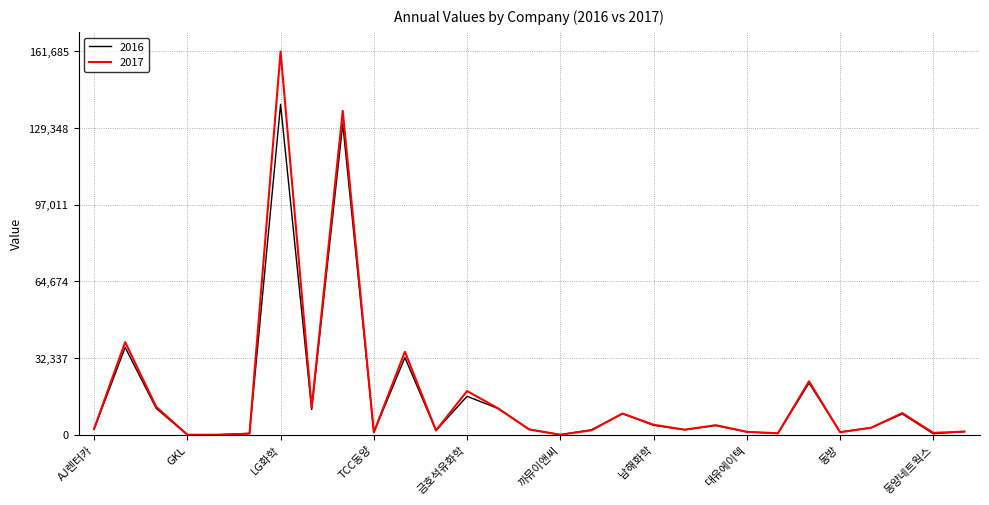

Rank the series by their maximum value, from lowest to highest.

2016, 2017